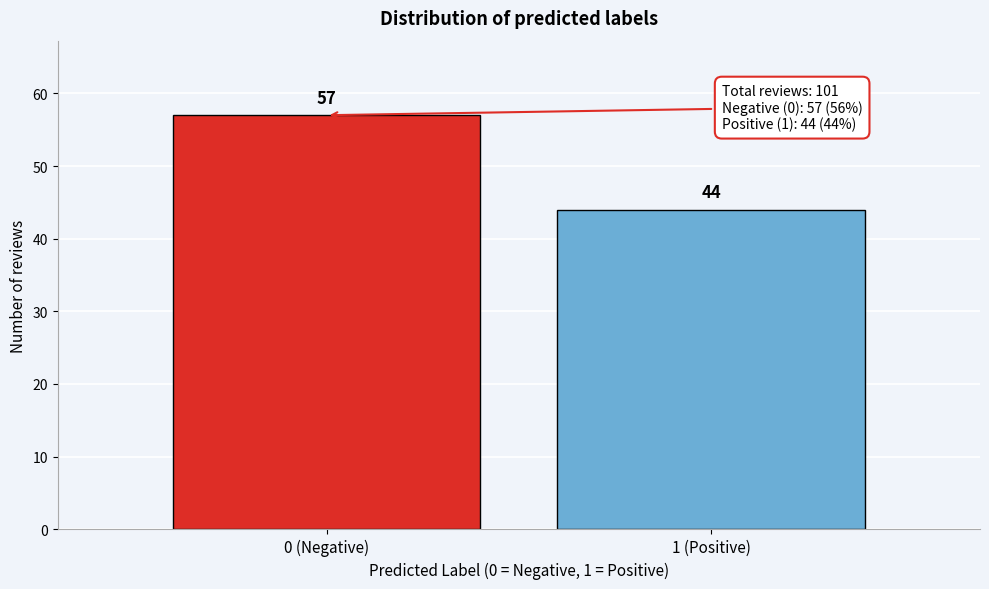

Reading left to right, extract all data points from this chart.

0 (Negative)=57	1 (Positive)=44